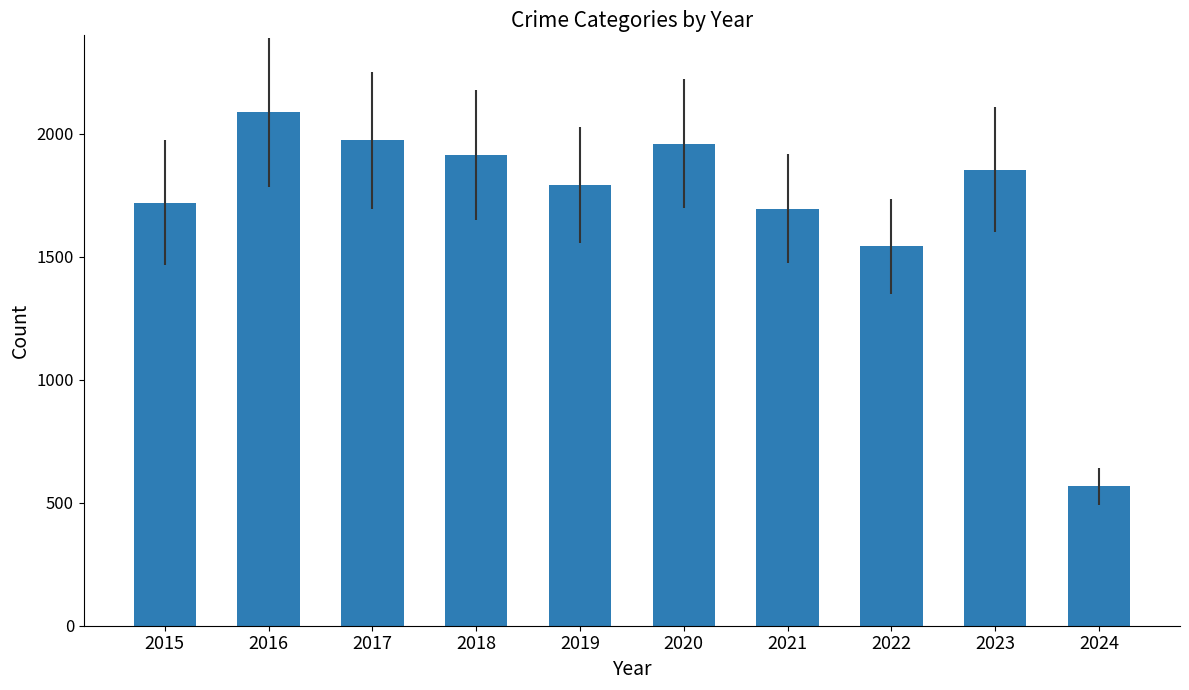

At which label is the value closest to 1326?

2022